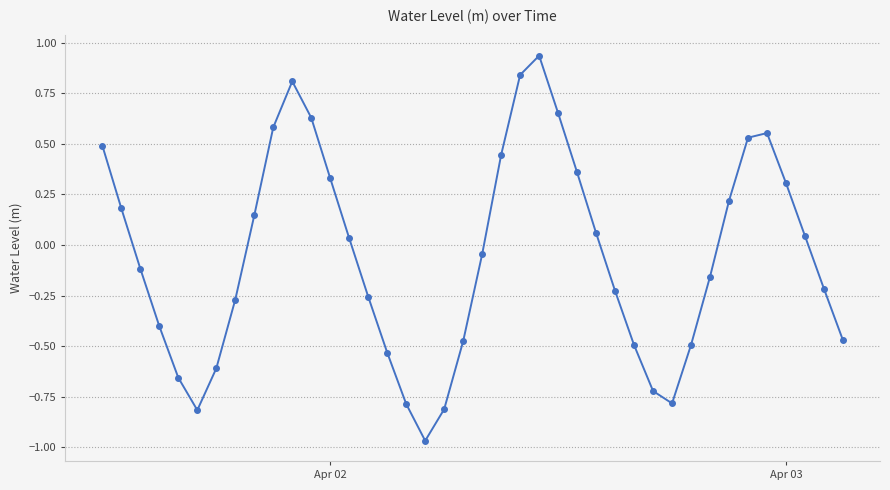

What is the sum of all values?

-2.2